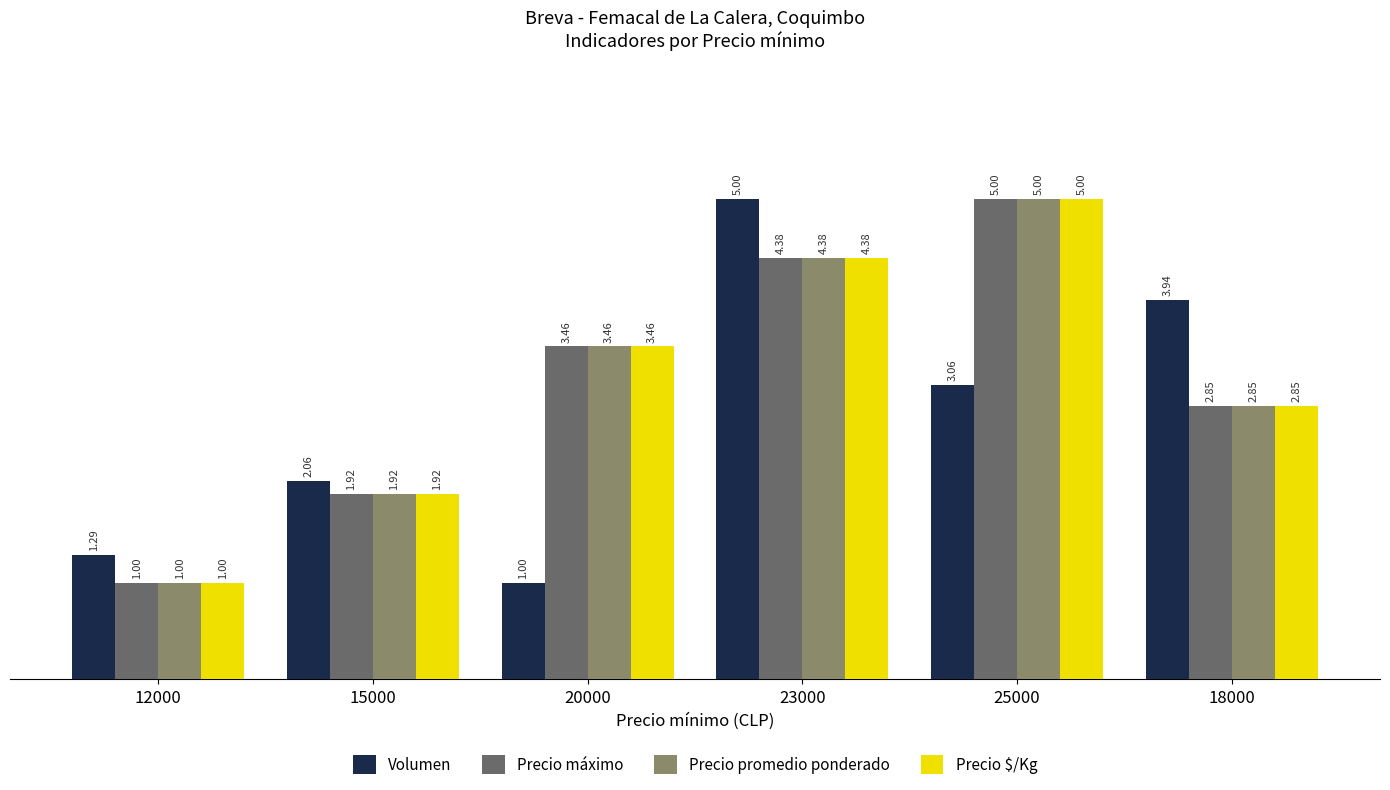

What is the maximum value shown in the chart?

5.0